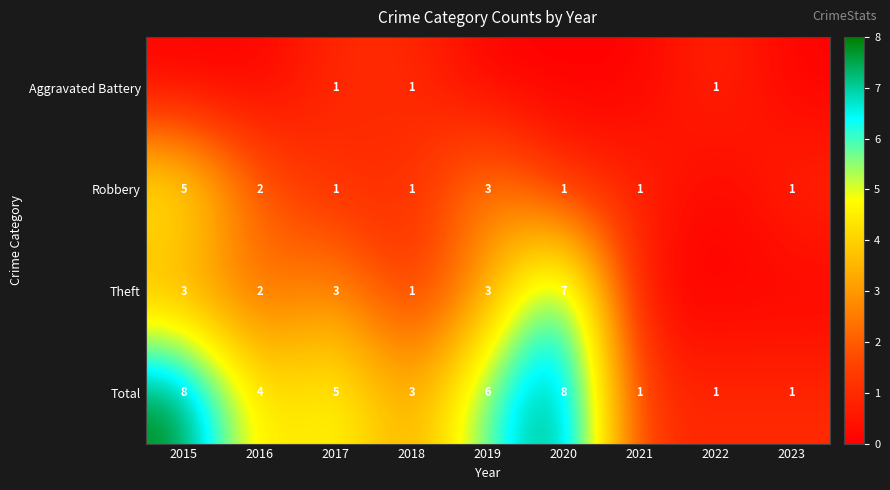

Is it true that Total equals 4 at 2016?

True